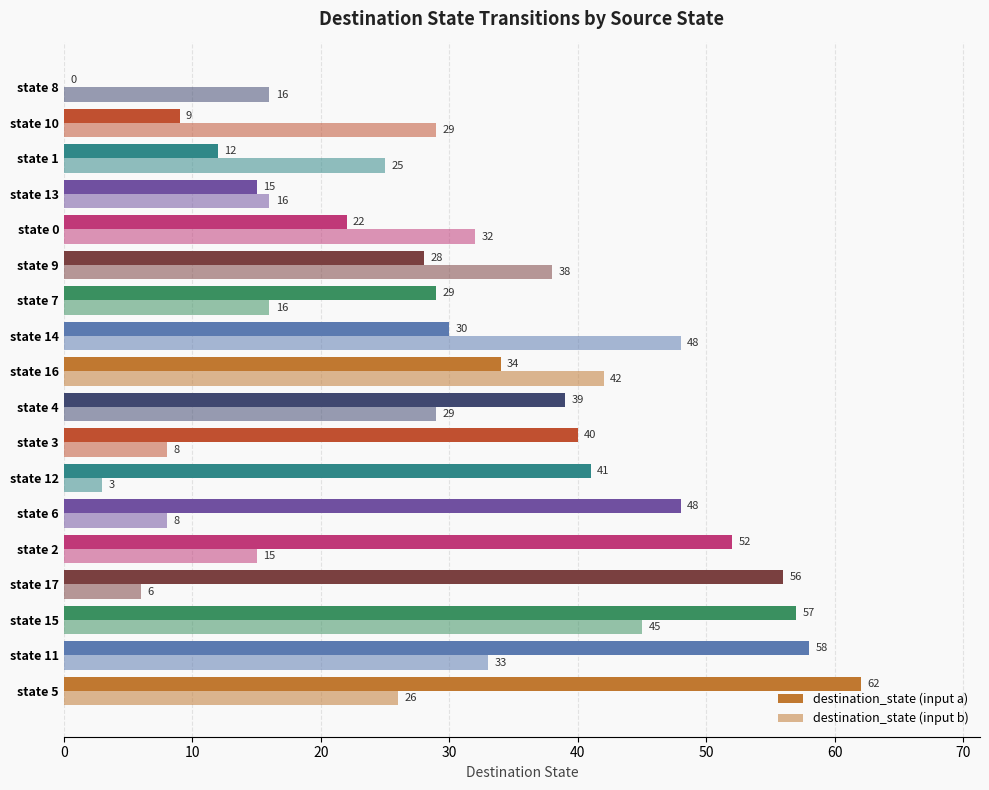

What is the difference between the maximum and minimum values in the destination_state (input a) series?

62